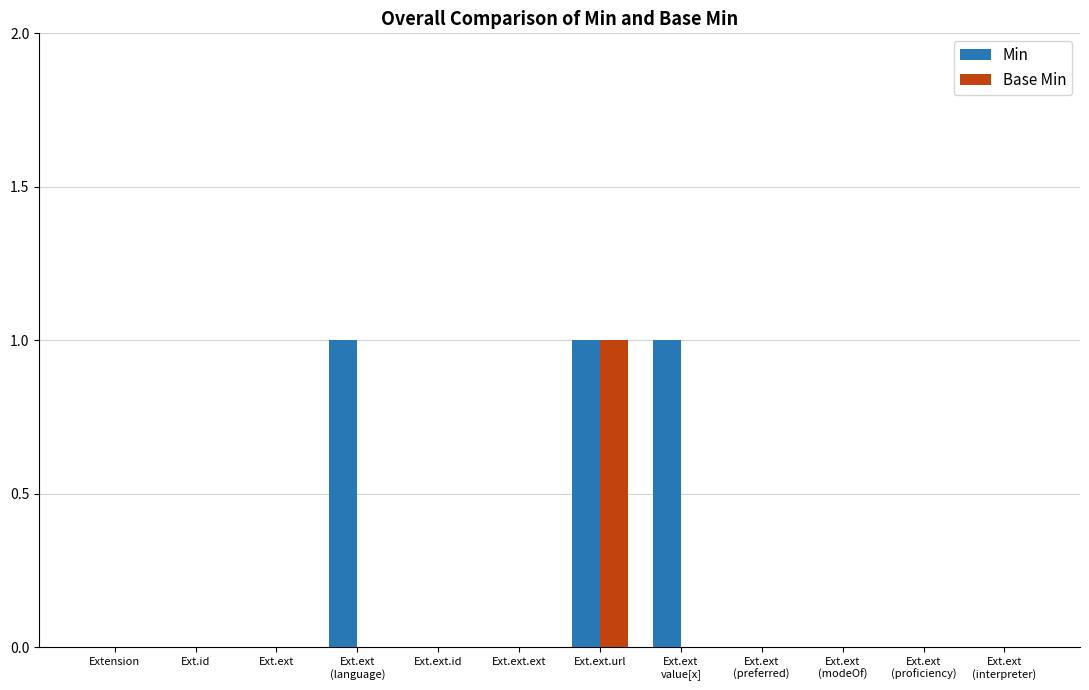

Which series has the largest total across all categories?

Min